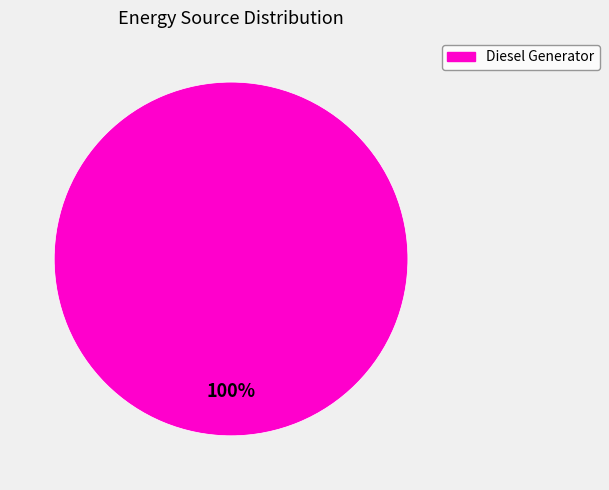

What is the majority slice?

Diesel Generator